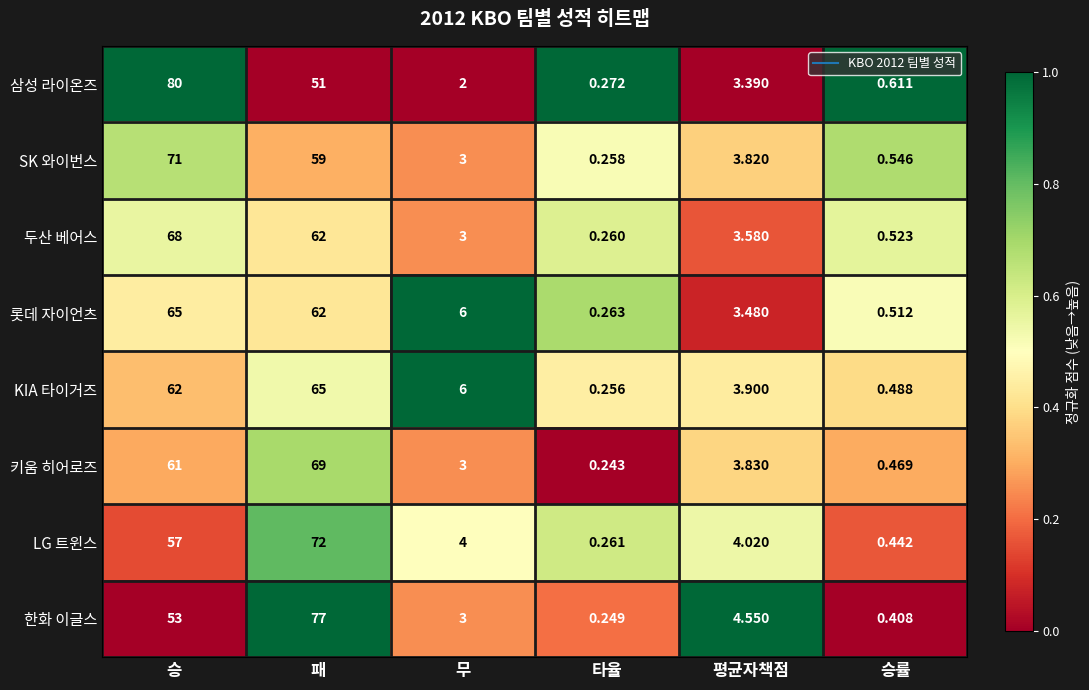

Which series has the largest total across all categories?

한화 이글스